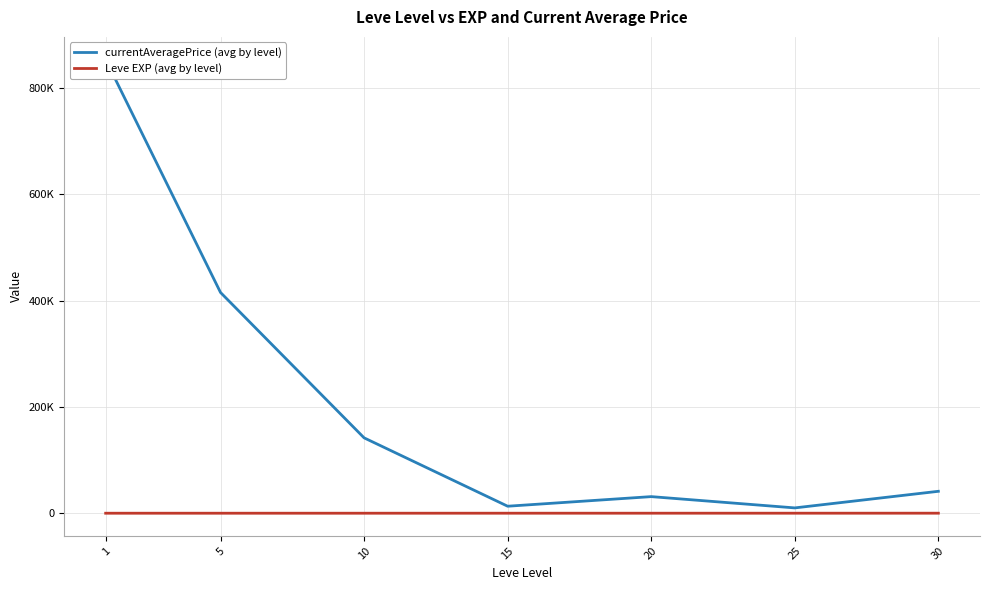

At which category does currentAveragePrice (avg by level) reach its first local valley?

15